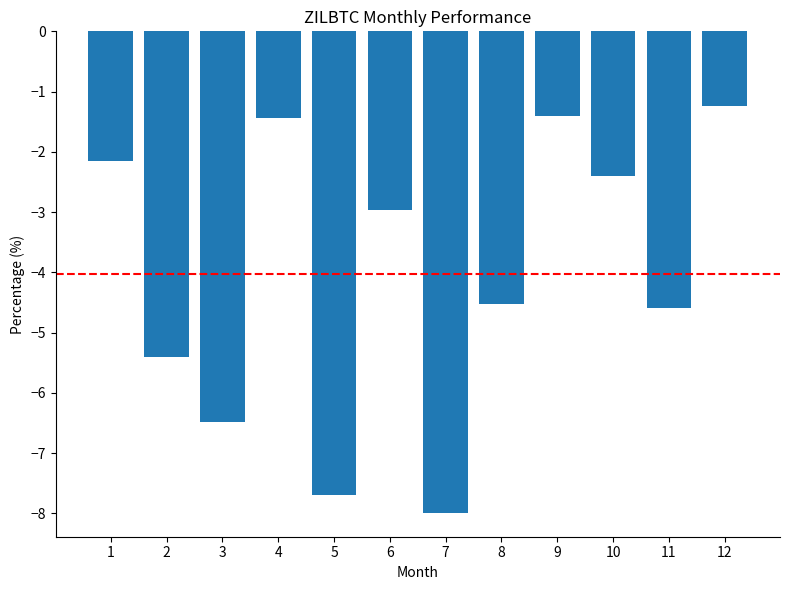

Which has a higher value, 2 or 7?

2